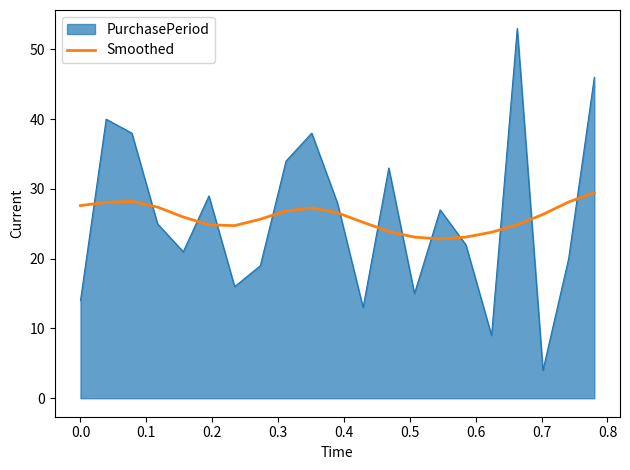

Which series has the largest range (max minus min)?

PurchasePeriod